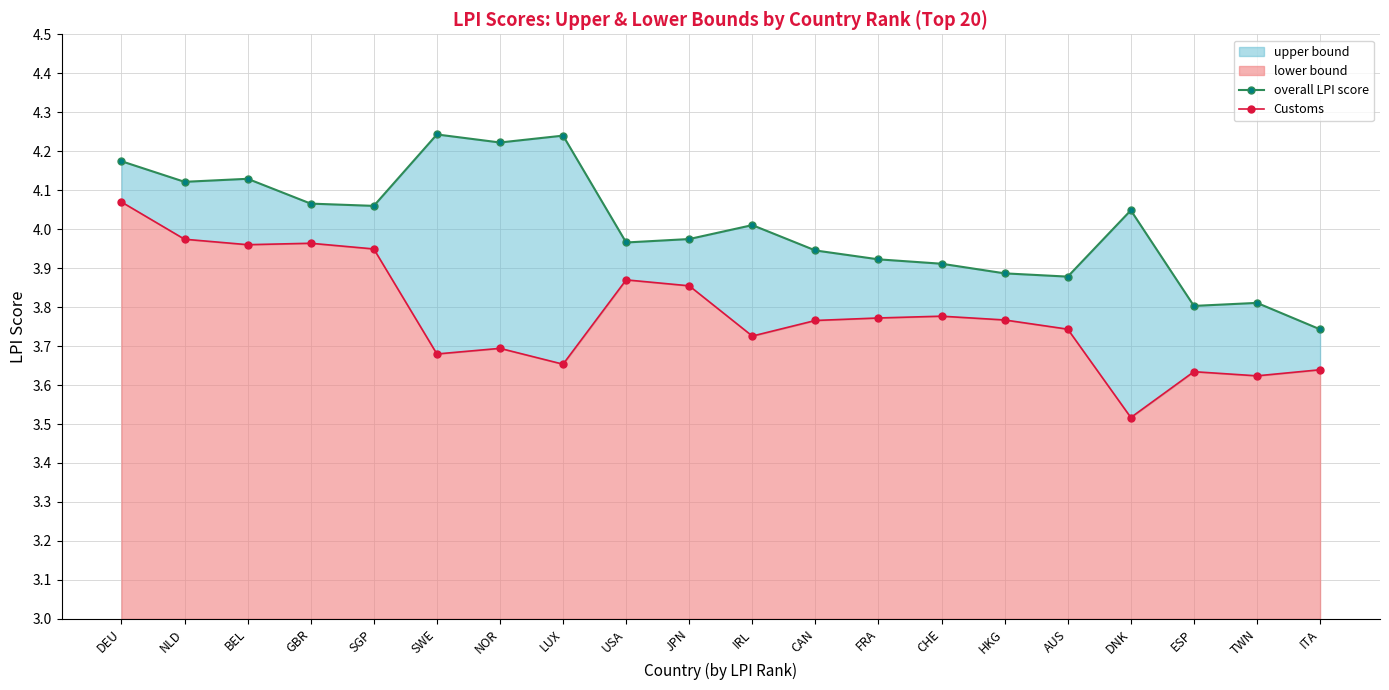

Does the chart display data point markers on the line(s)?

Yes